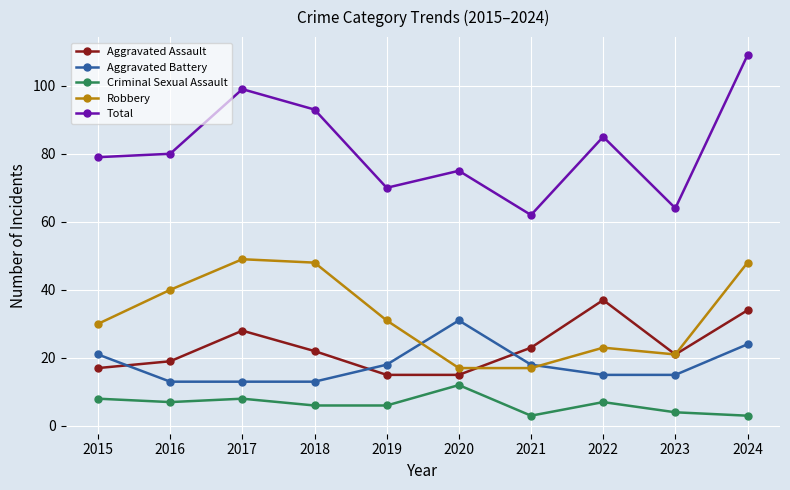

Reading right to left, extract all data points from this chart.

Aggravated Assault: 2024=34	2023=21	2022=37	2021=23	2020=15	2019=15	2018=22	2017=28	2016=19	2015=17
Aggravated Battery: 2024=24	2023=15	2022=15	2021=18	2020=31	2019=18	2018=13	2017=13	2016=13	2015=21
Criminal Sexual Assault: 2024=3	2023=4	2022=7	2021=3	2020=12	2019=6	2018=6	2017=8	2016=7	2015=8
Robbery: 2024=48	2023=21	2022=23	2021=17	2020=17	2019=31	2018=48	2017=49	2016=40	2015=30
Total: 2024=109	2023=64	2022=85	2021=62	2020=75	2019=70	2018=93	2017=99	2016=80	2015=79